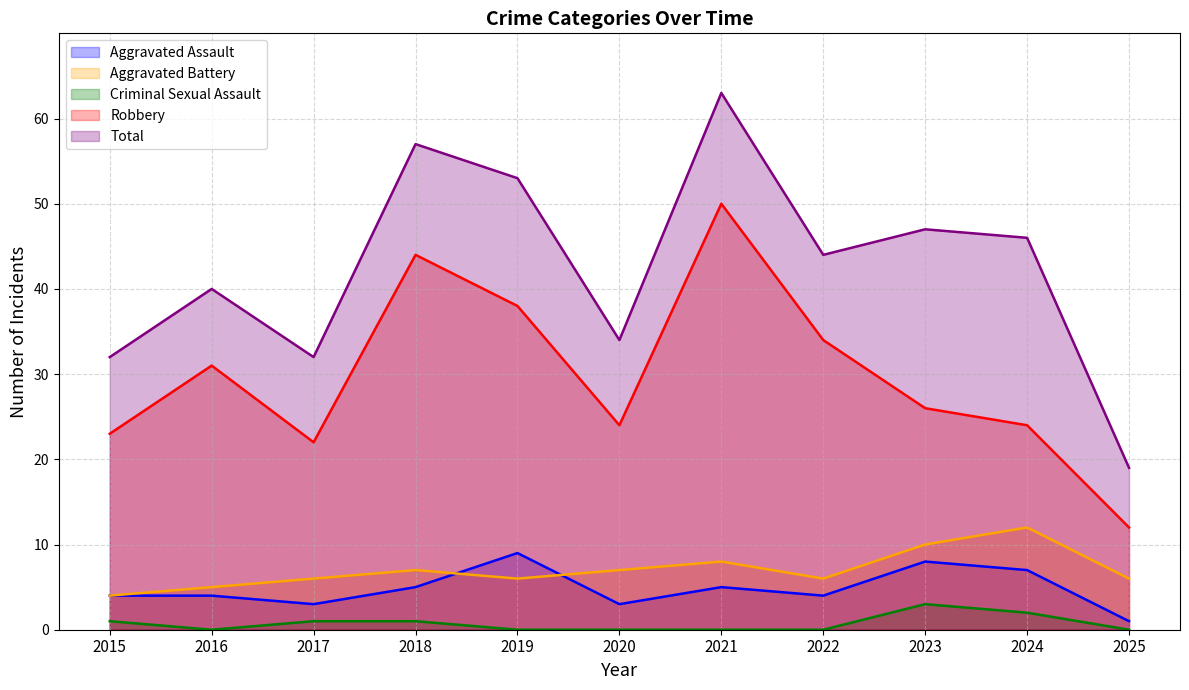

How many values in the Total series are below 44?

5